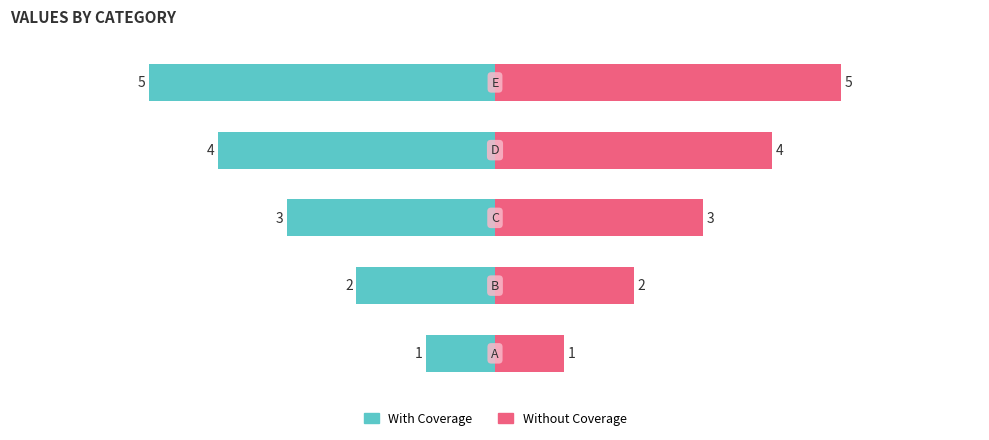

Reading left to right, transcribe all the data shown in this chart.

With Coverage: -1	-2	-3	-4	-5
Without Coverage: 1	2	3	4	5